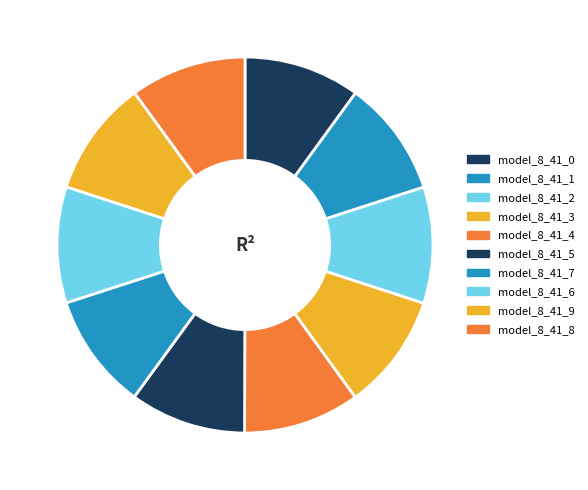

Count the number of slices in the pie.

10